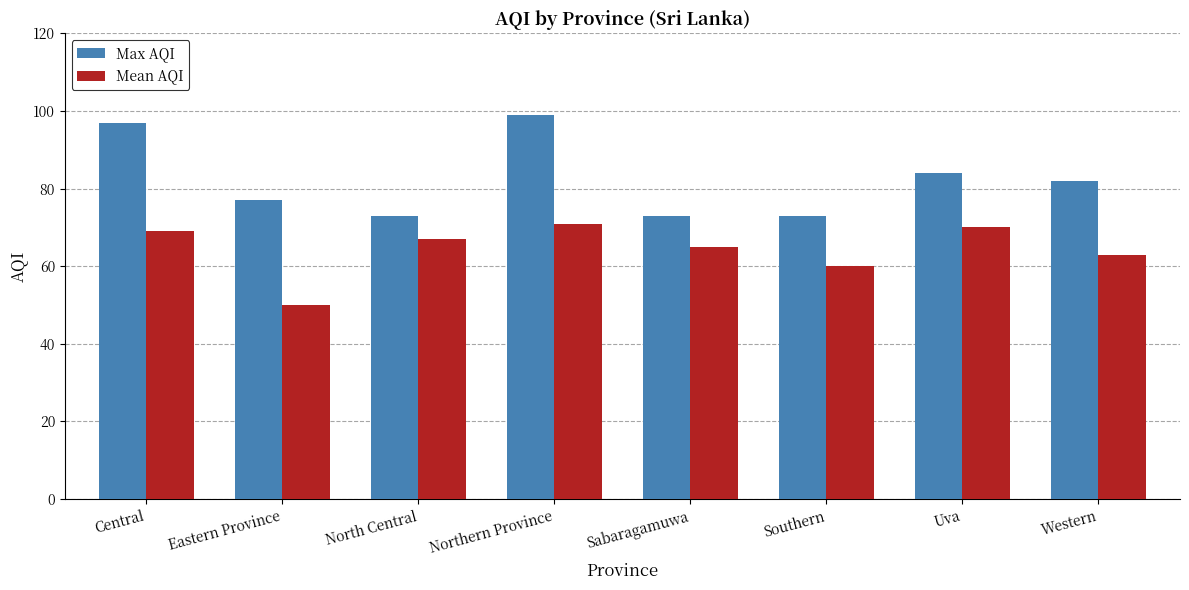

What is the sum of the Mean AQI values at Southern and Central?

129